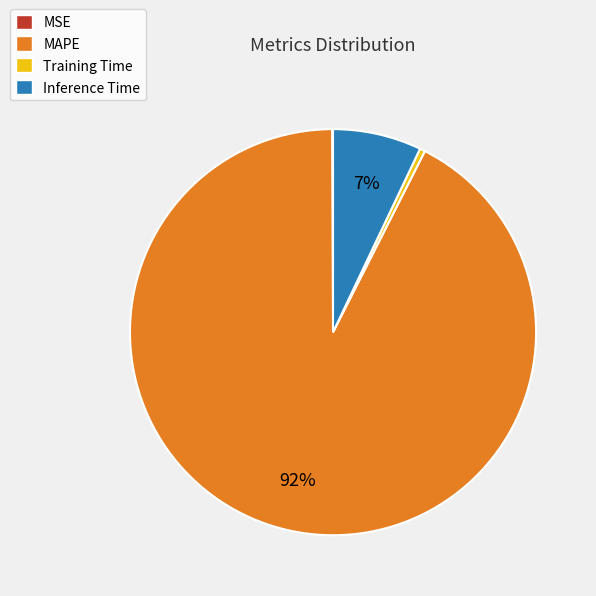

Which slice is the largest?

MAPE